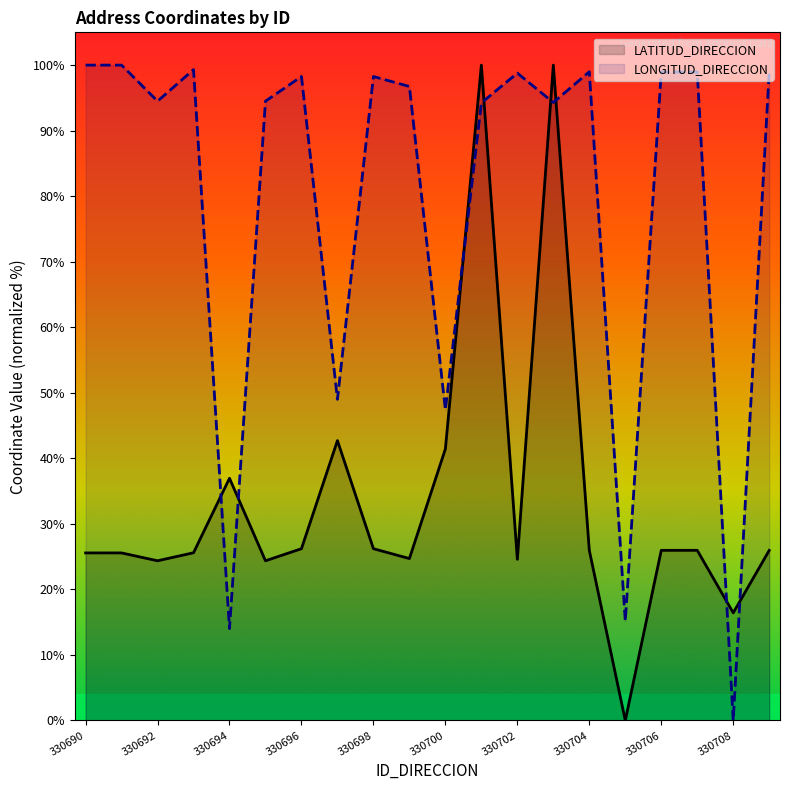

Rank the series by their maximum value, from highest to lowest.

LATITUD_DIRECCION, LONGITUD_DIRECCION